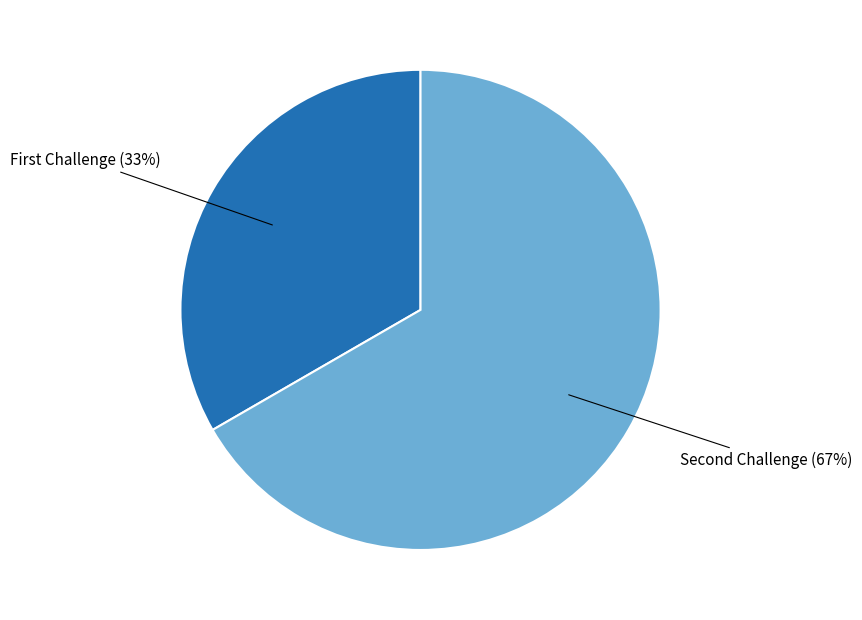

Is there any slice that represents more than half of the pie?

Yes